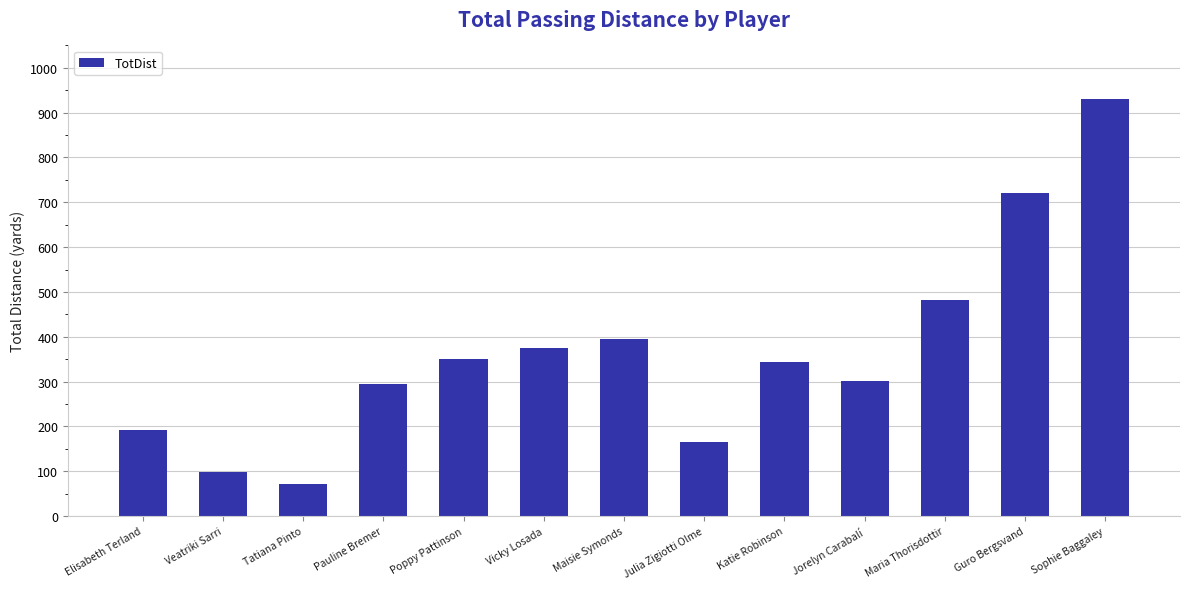

Between Tatiana Pinto and Poppy Pattinson, which is larger?

Poppy Pattinson